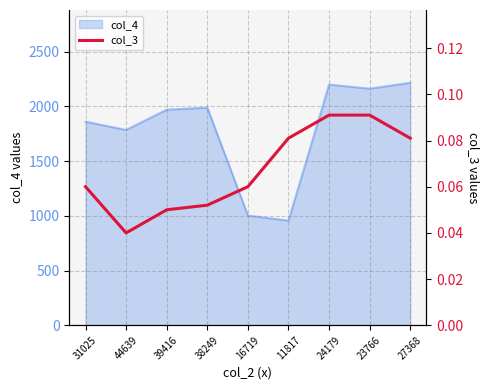

Between 11817 and 23766, which is larger?

23766